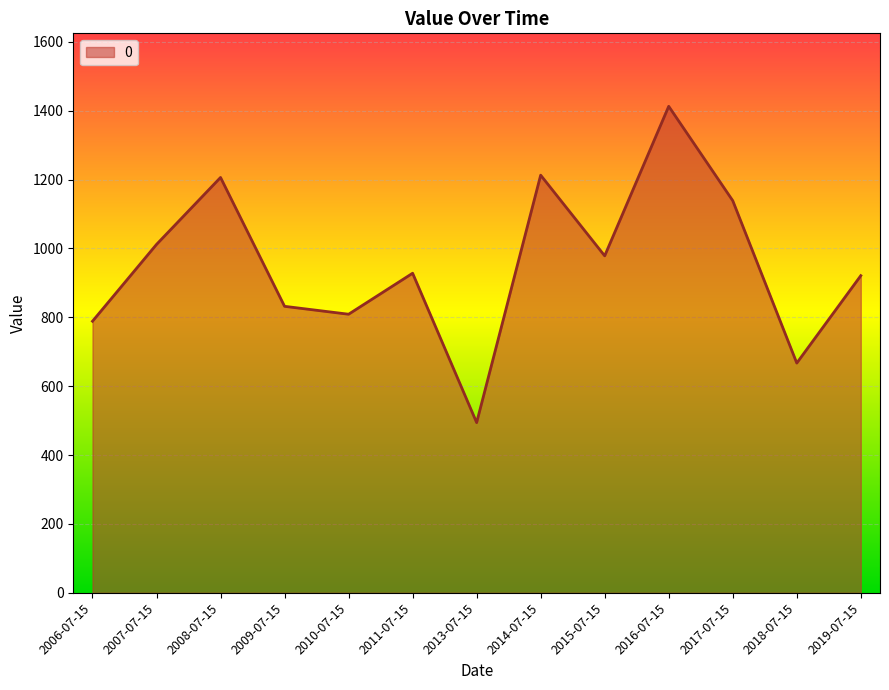

What is the ratio of the value at 2017-07-15 to the value at 2011-07-15?

1.2